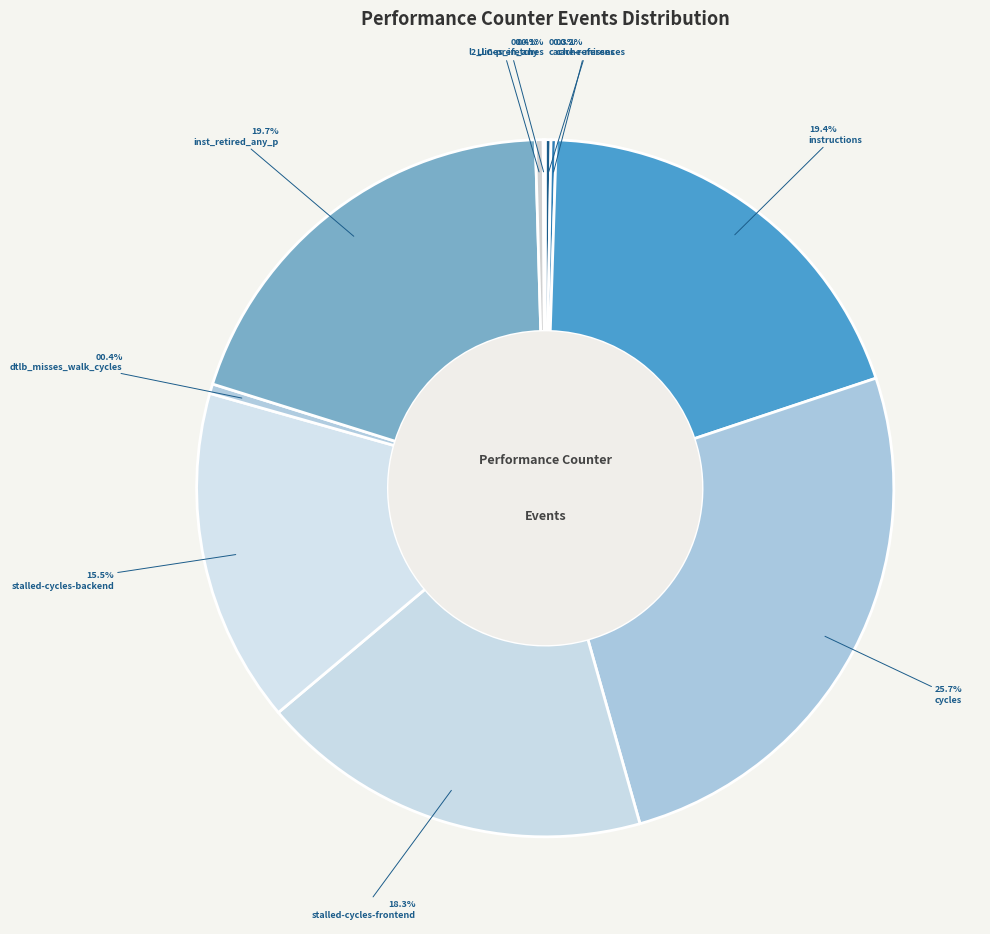

How many slices are in this pie chart?

10